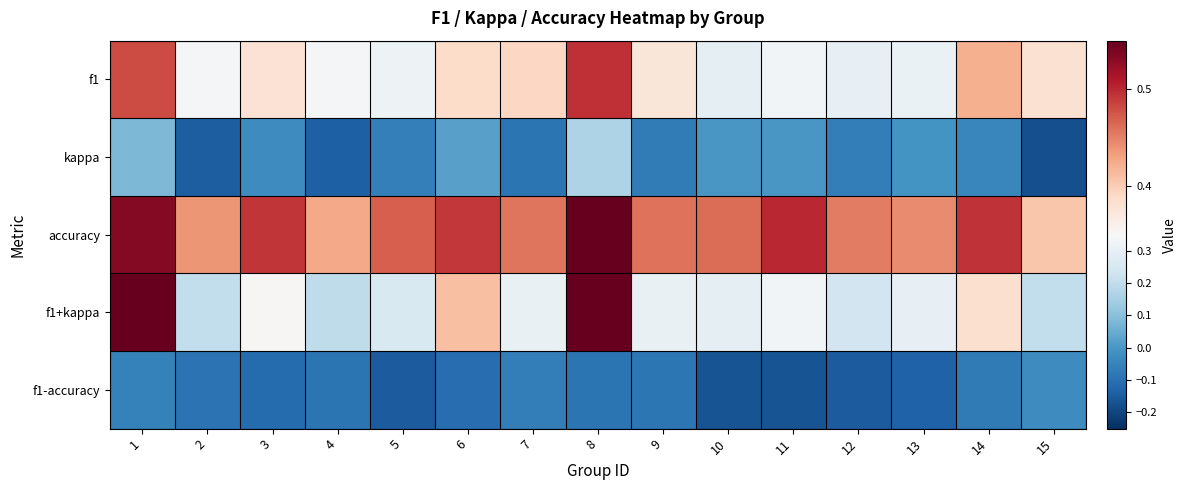

Rank the series at 9 from highest to lowest value.

accuracy, f1, f1+kappa, kappa, f1-accuracy